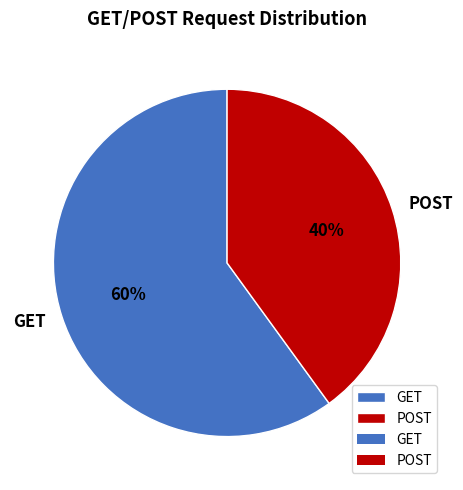

What percentage is the POST slice, to the nearest percent?

40%